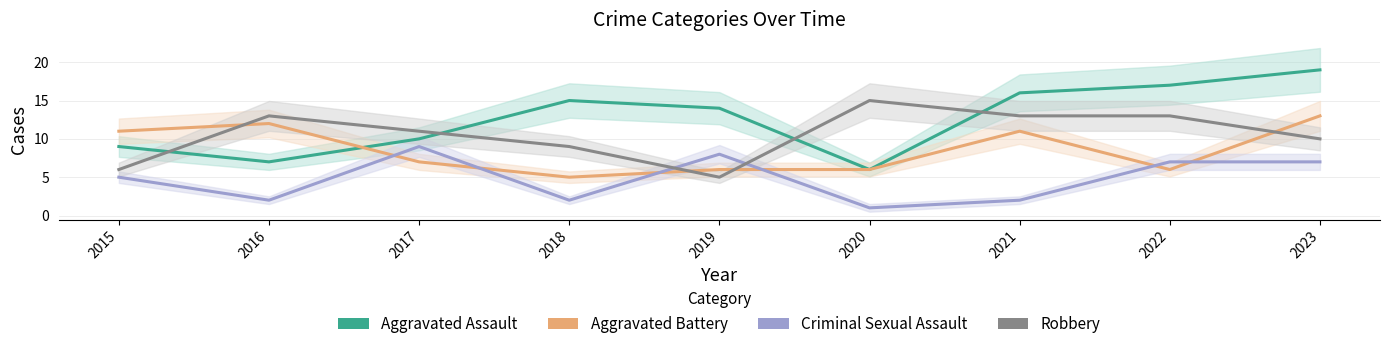

The Criminal Sexual Assault series shows 2 at 2021. True or false?

True